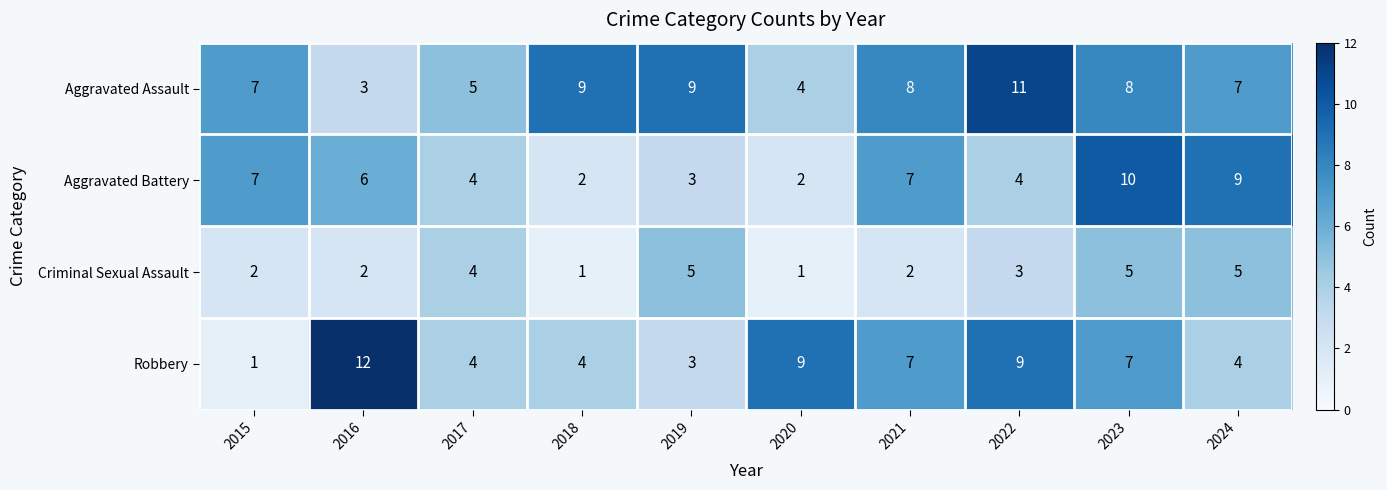

At which category is the sum across all series the highest?

2023